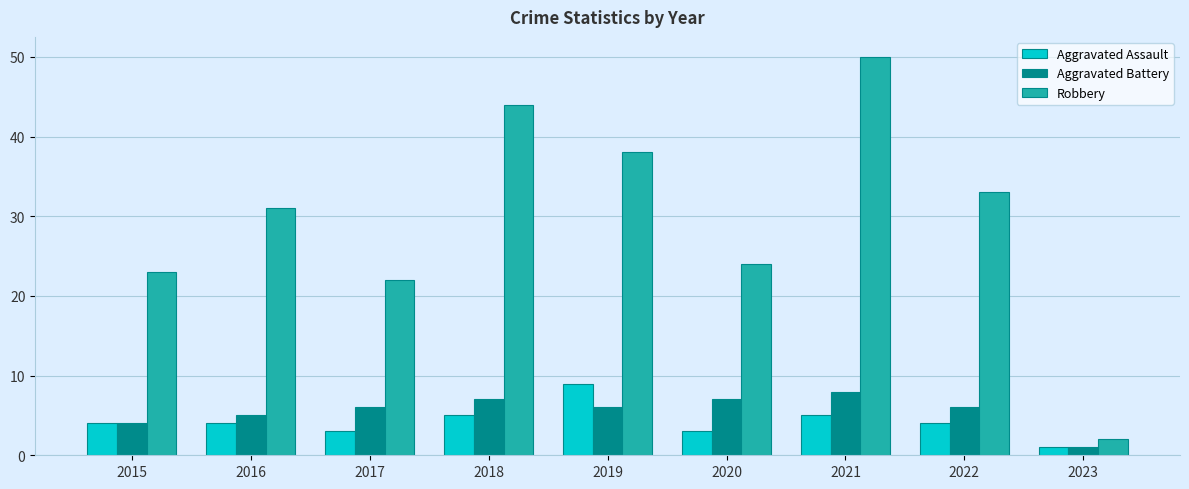

Which series has the largest total across all categories?

Robbery